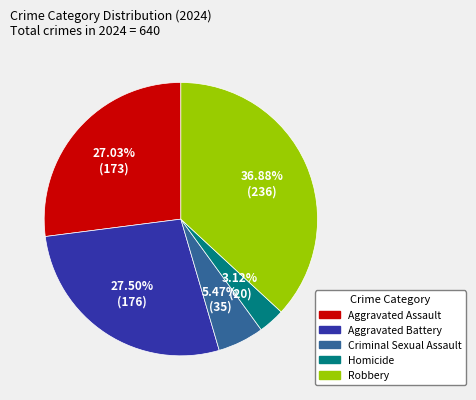

To the nearest percent, what portion does Criminal Sexual Assault represent?

5%